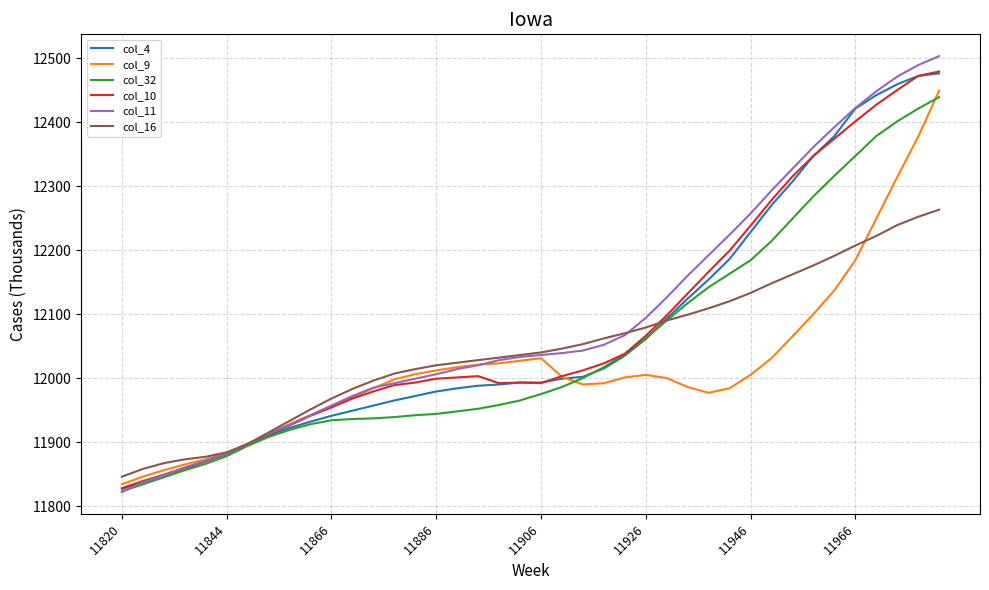

What is the minimum value for col_4?

11827